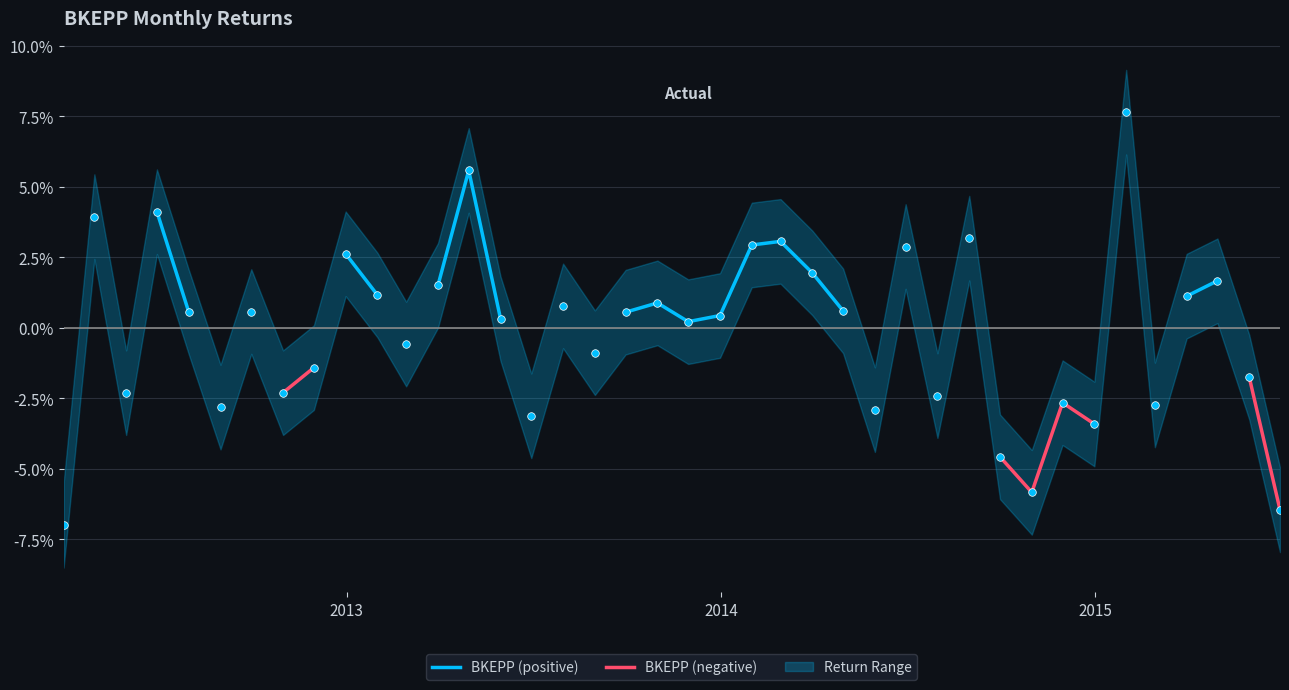

Is the value of BKEPP (negative) at 25 greater than the value of BKEPP (positive) at 5?

No